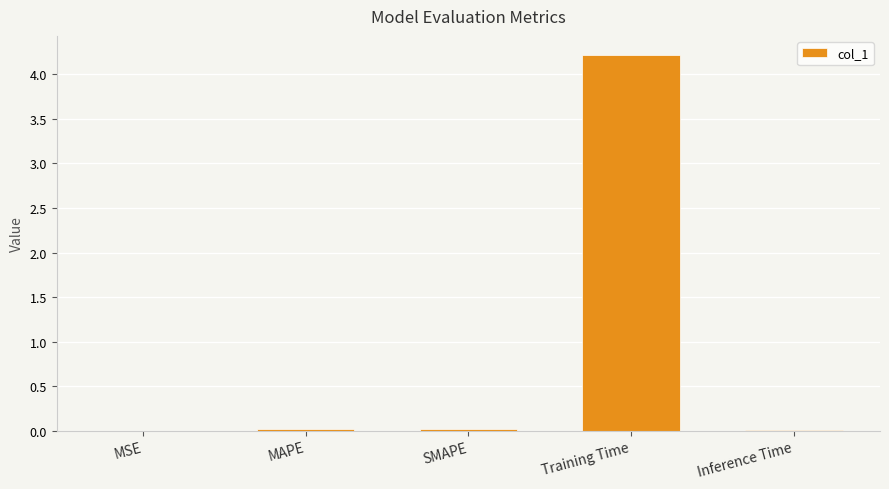

Which has a higher value, MSE or Training Time?

Training Time